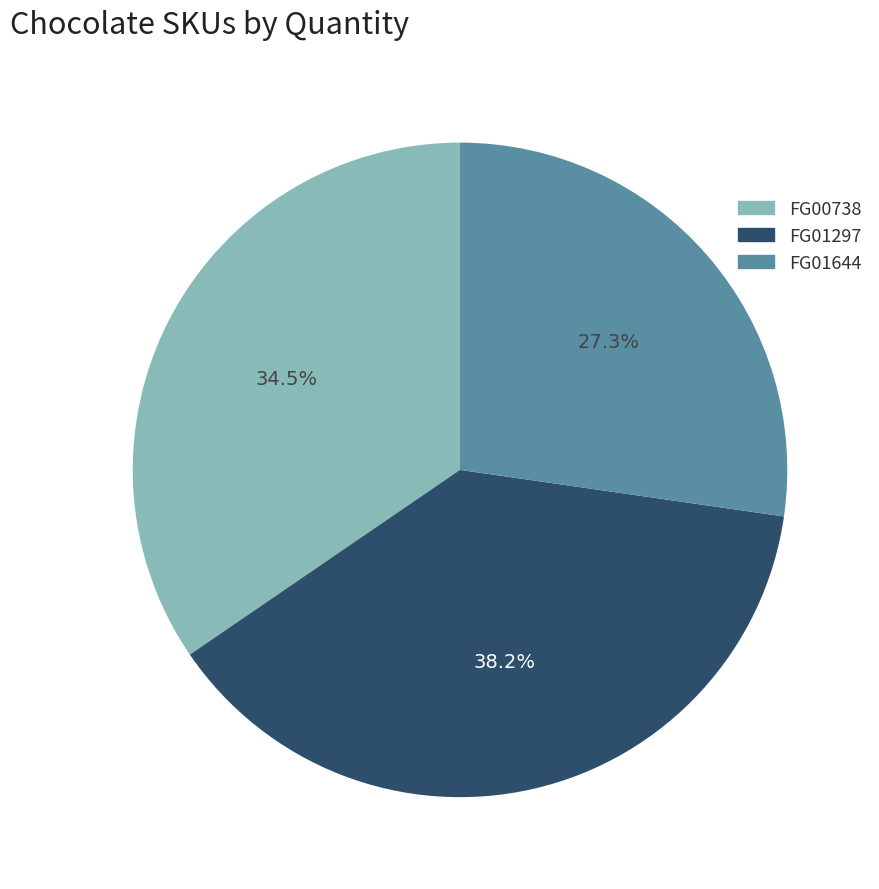

Rank the categories by value from highest to lowest.

FG01297, FG00738, FG01644